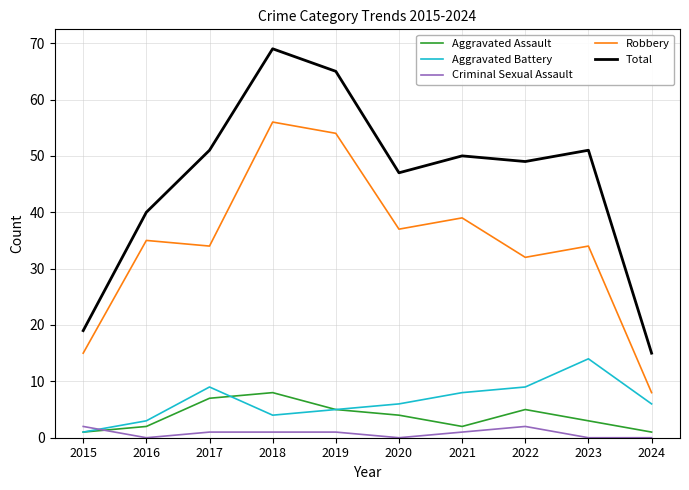

What is the difference between the highest and lowest values at 2016?

40